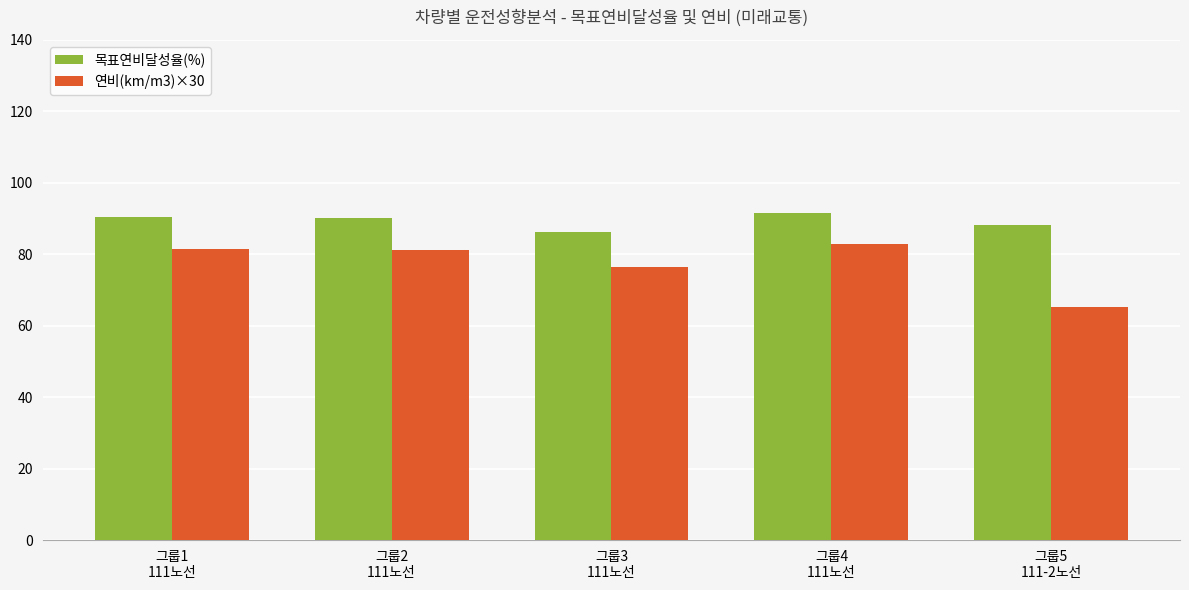

What is the difference between the second highest and minimum values in the 목표연비달성율(%) series?

4.3